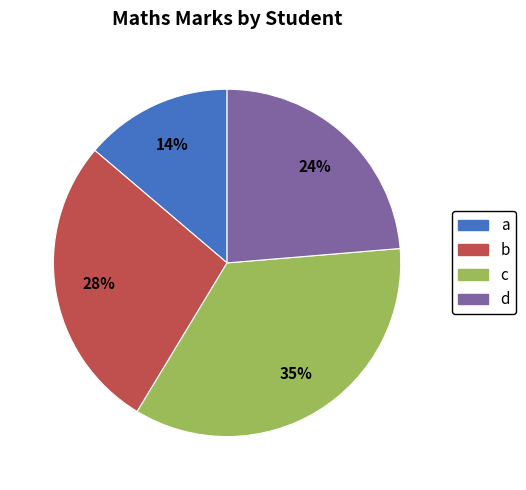

Is there any slice that represents more than half of the pie?

No